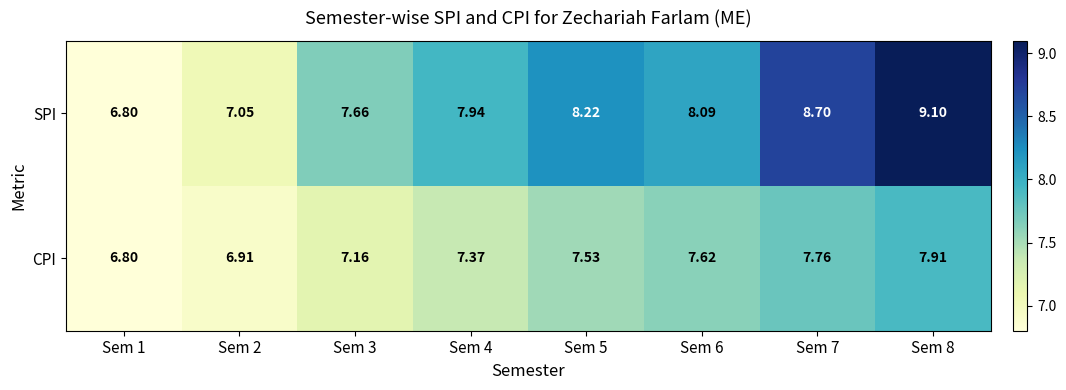

List the series in order of their peak value, highest first.

SPI, CPI